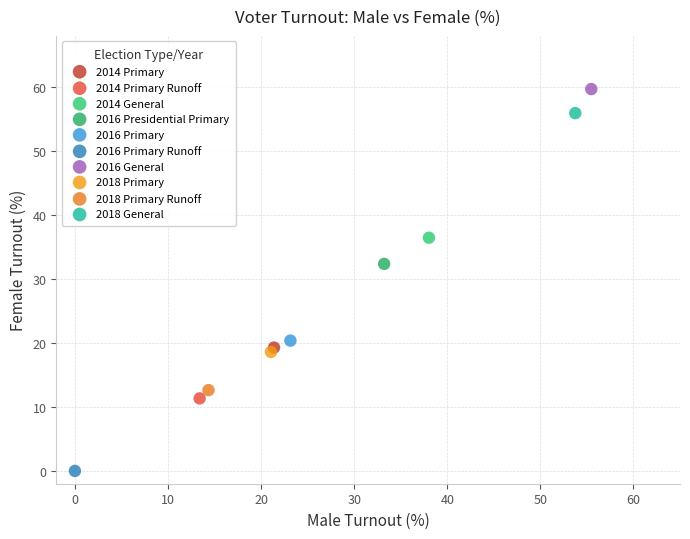

What are all the series names shown in the legend?

2014 Primary, 2014 Primary Runoff, 2014 General, 2016 Presidential Primary, 2016 Primary, 2016 Primary Runoff, 2016 General, 2018 Primary, 2018 Primary Runoff, 2018 General